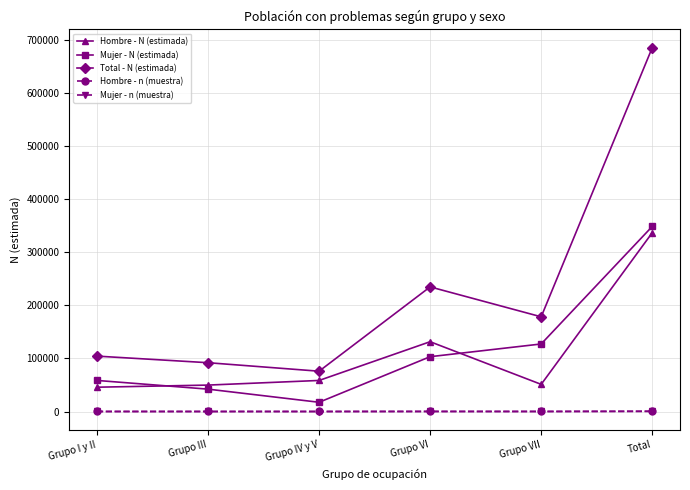

What is the greatest value displayed?

685486